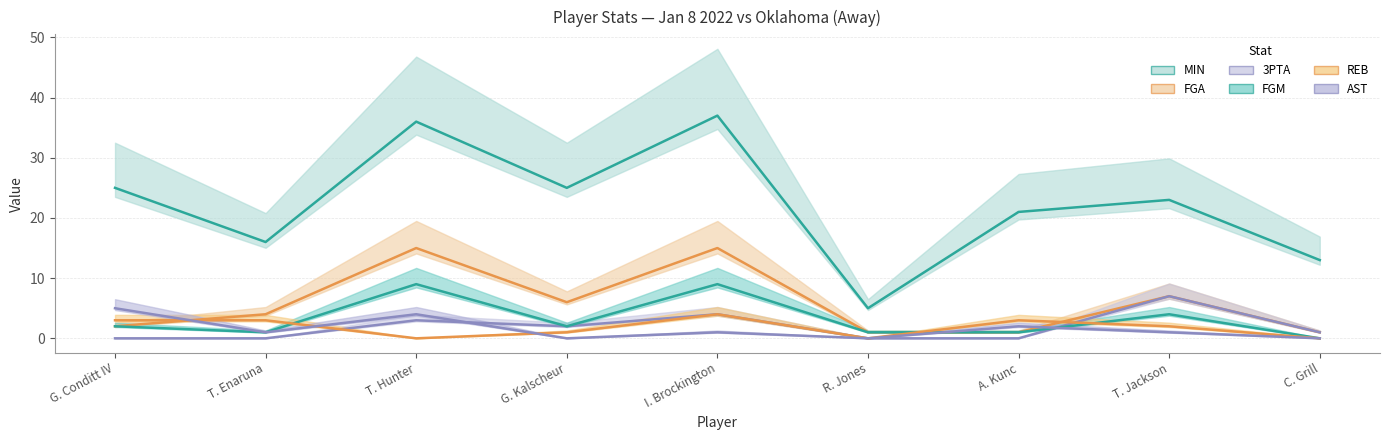

How many interior local valleys does the AST series have?

3